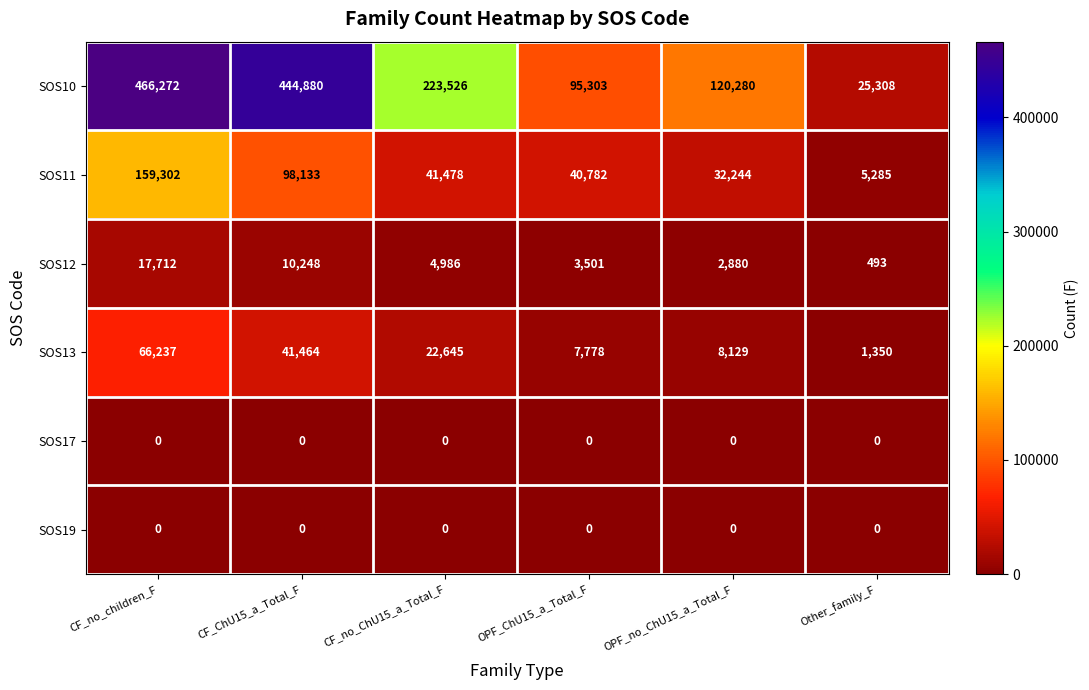

At how many categories does at least one series exceed 284532?

2